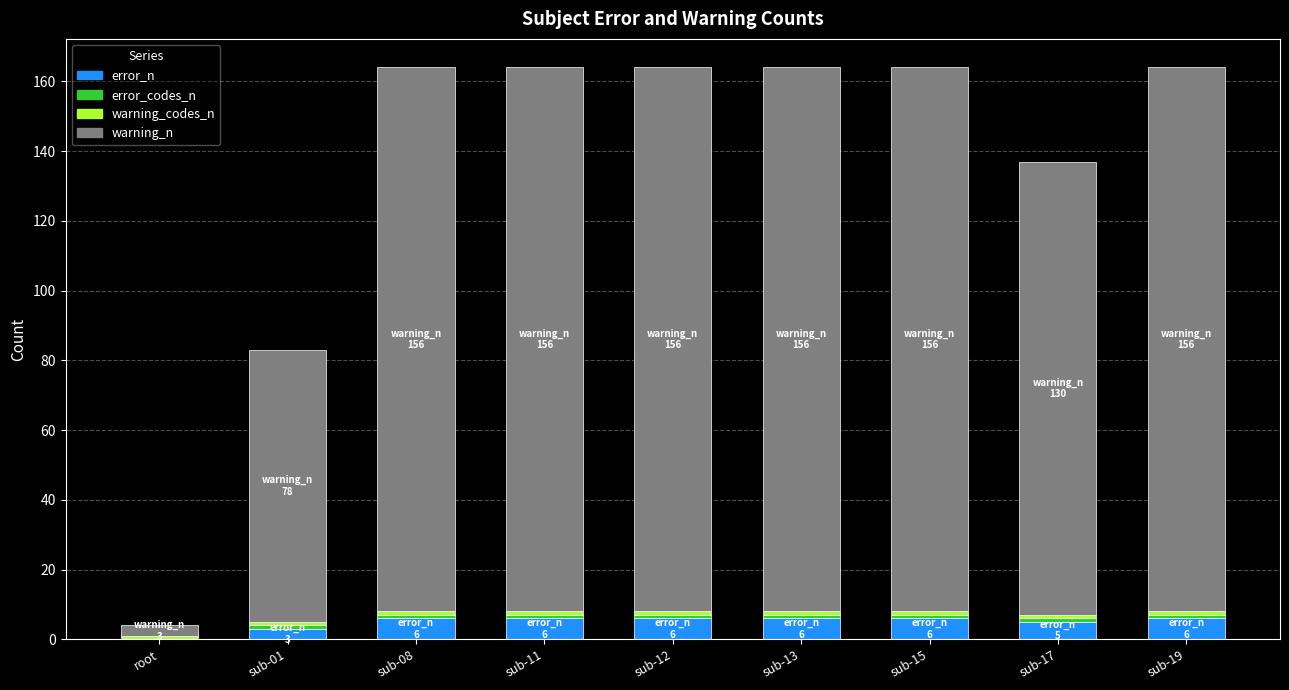

What is the highest value of the error_n series?

6